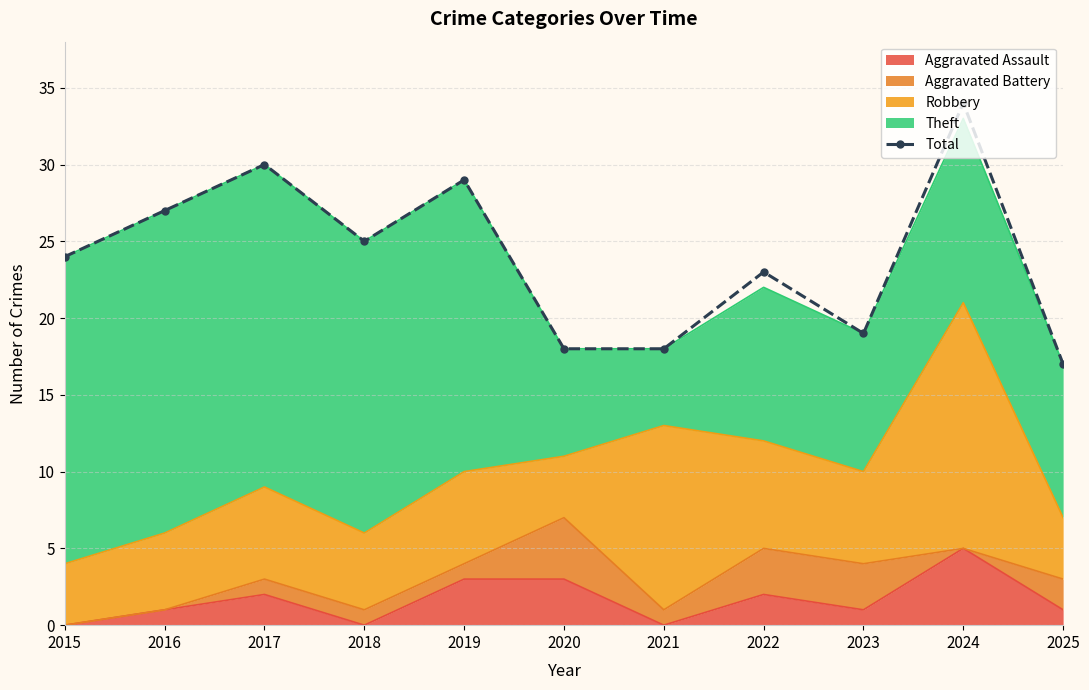

Which label corresponds to the largest value in the chart?

2024